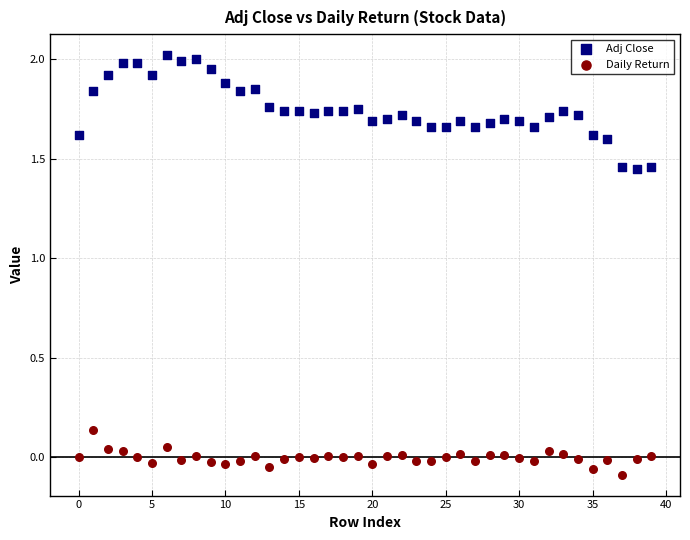

Which series reaches the minimum Y coordinate?

Daily Return